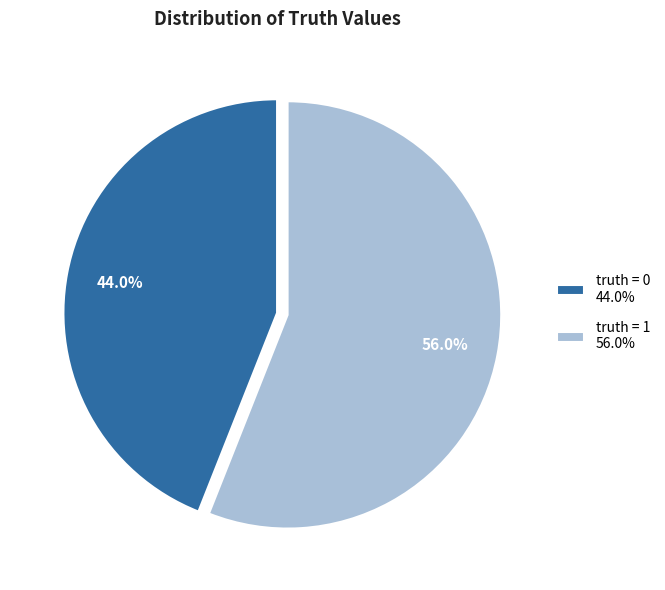

Rank the categories by value from highest to lowest.

truth = 1, truth = 0